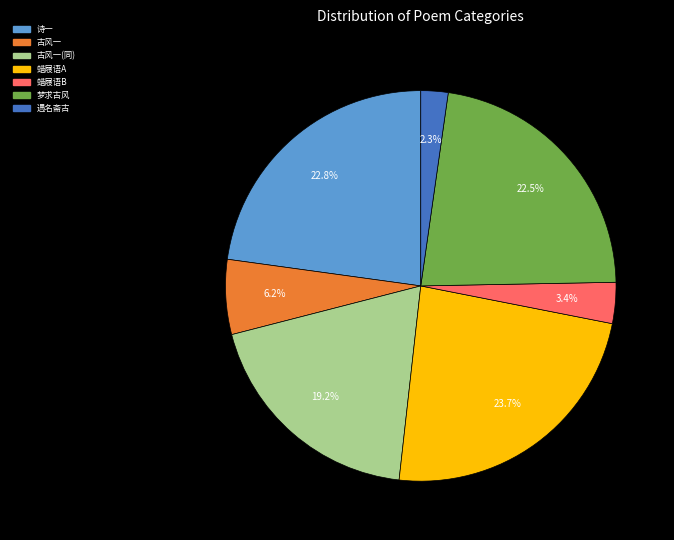

Does any single category account for the majority?

No